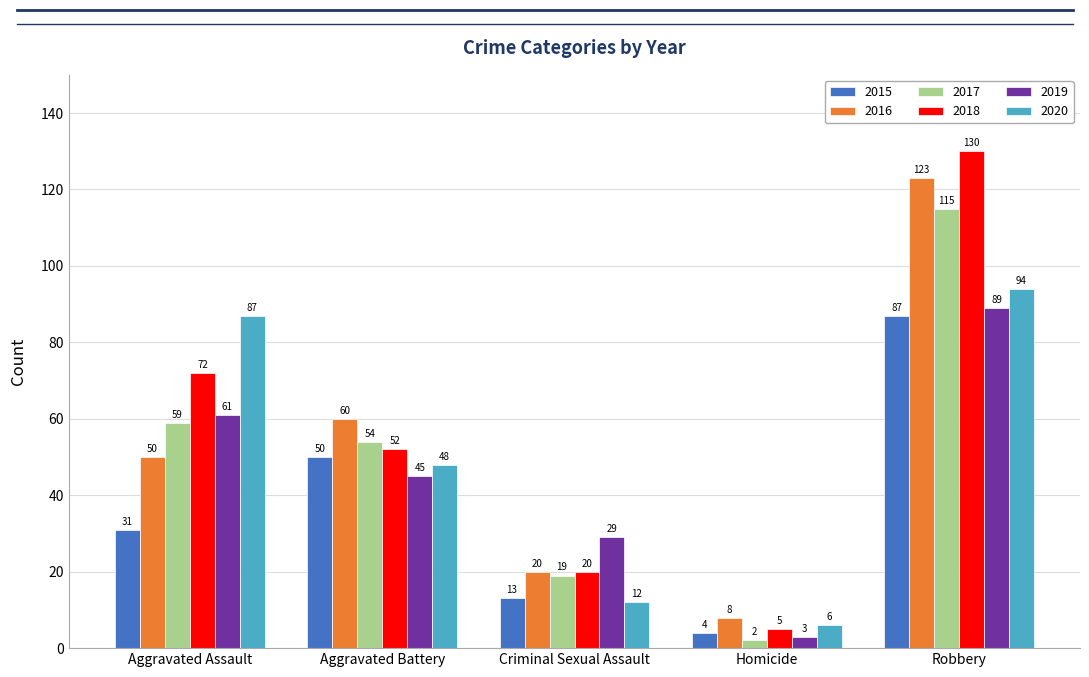

Is the value of 2016 at Aggravated Assault greater than the value of 2020 at Criminal Sexual Assault?

Yes